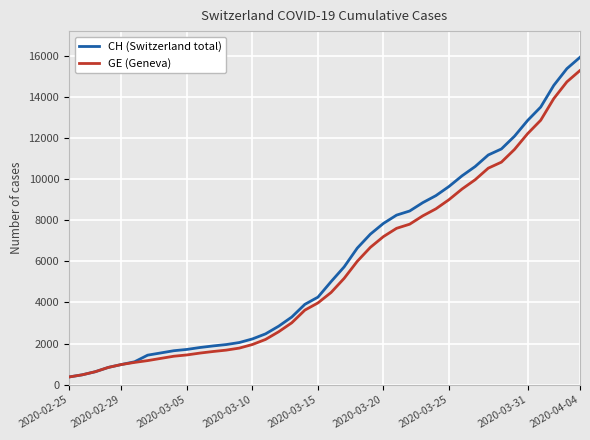

What is the greatest value displayed?

15926